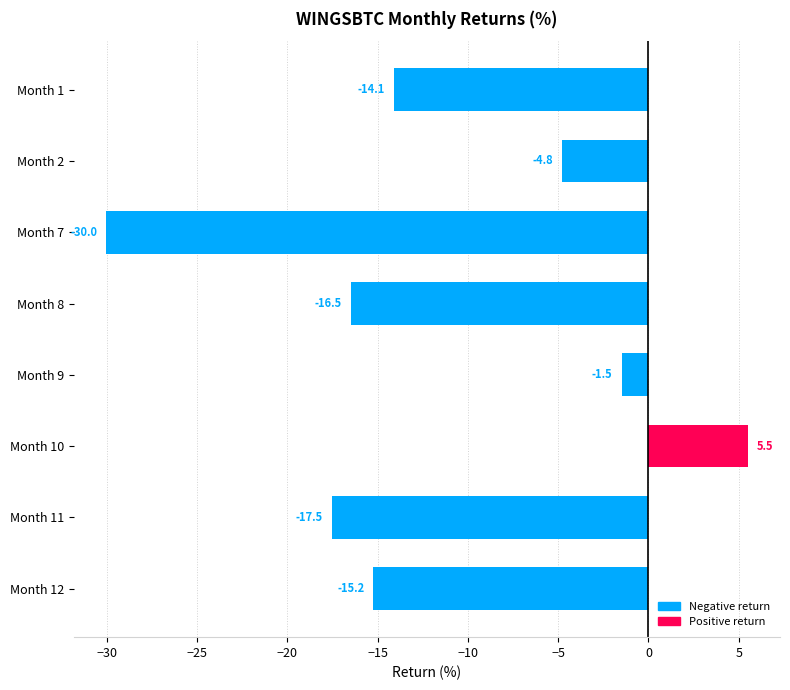

Which has a higher value, Month 2 or Month 7?

Month 2